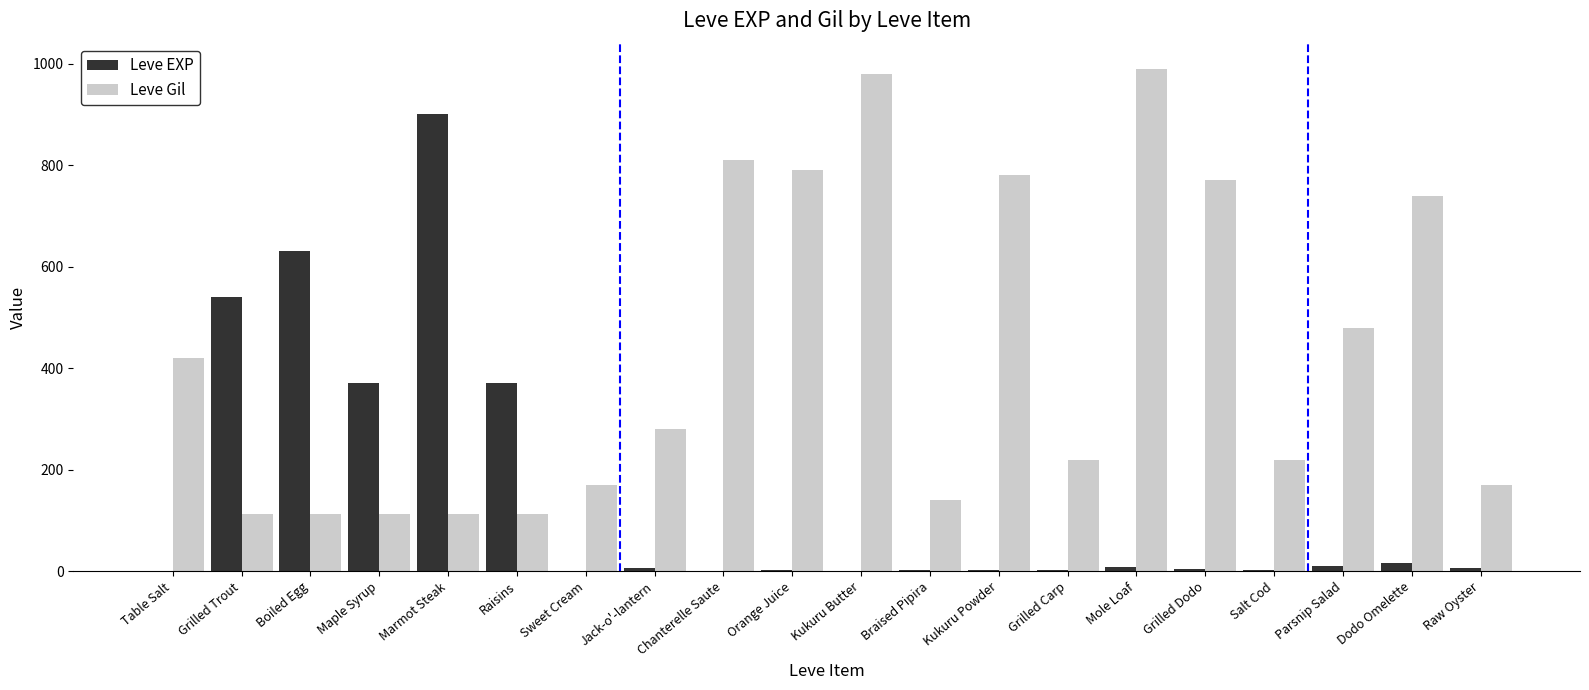

At which label does Leve Gil first exceed 280?

Table Salt